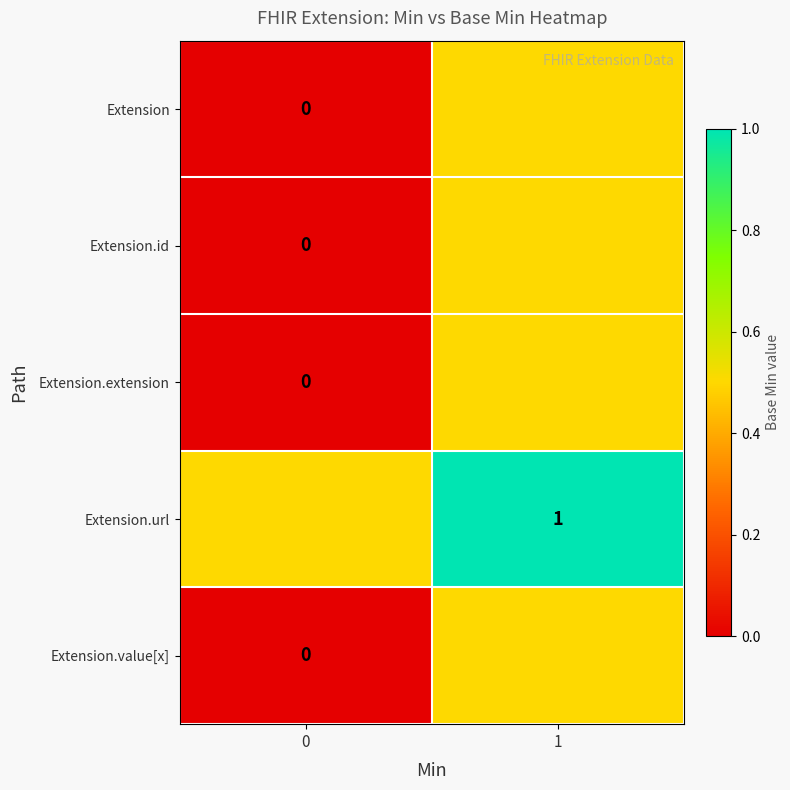

The Extension.url series shows 0.2 at 1. True or false?

False